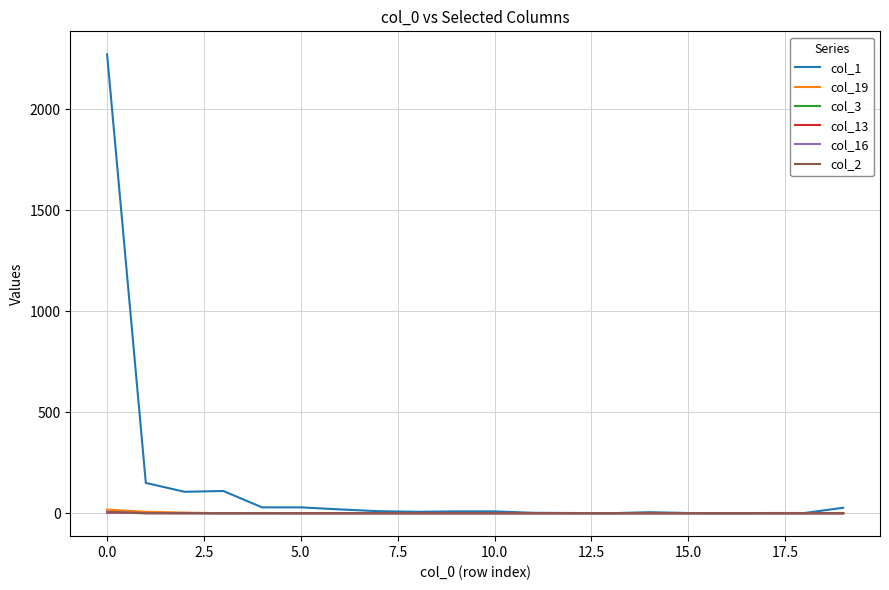

What is the maximum value shown in the chart?

2272